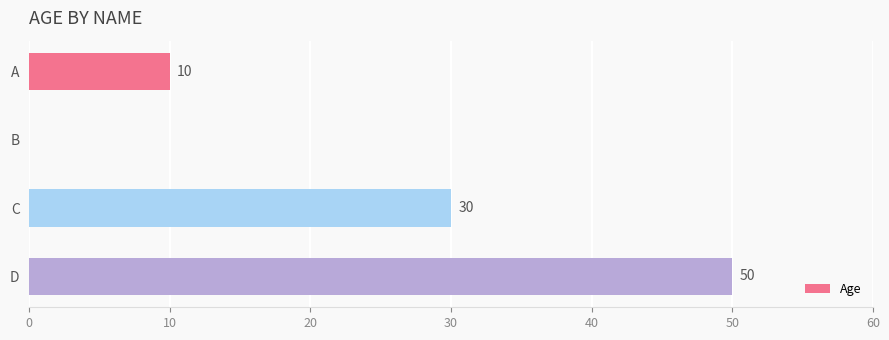

Where is the data nearest to the value 25?

C